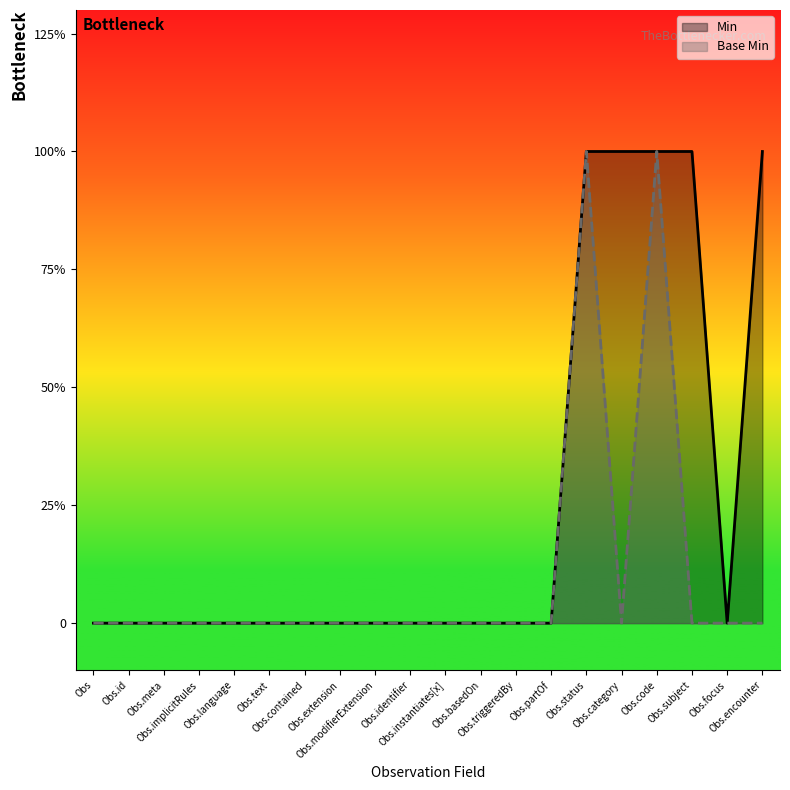

The Min series shows 0 at Obs.id. True or false?

True